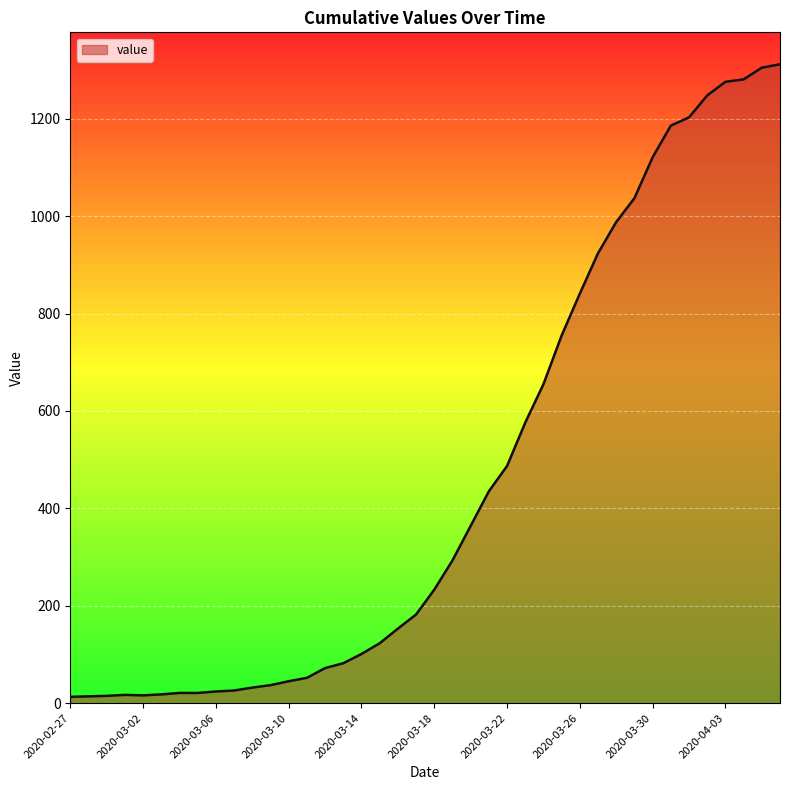

What is the maximum value shown in the chart?

1312